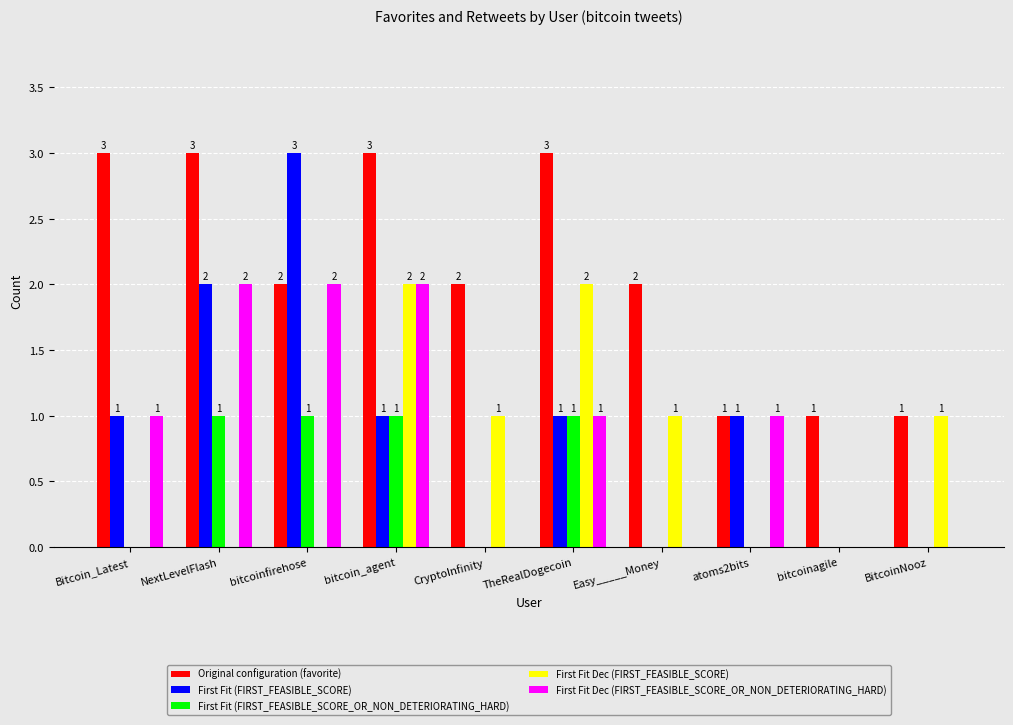

Count the First Fit (FIRST_FEASIBLE_SCORE_OR_NON_DETERIORATING_HARD) values in the range 0 to 1.

10